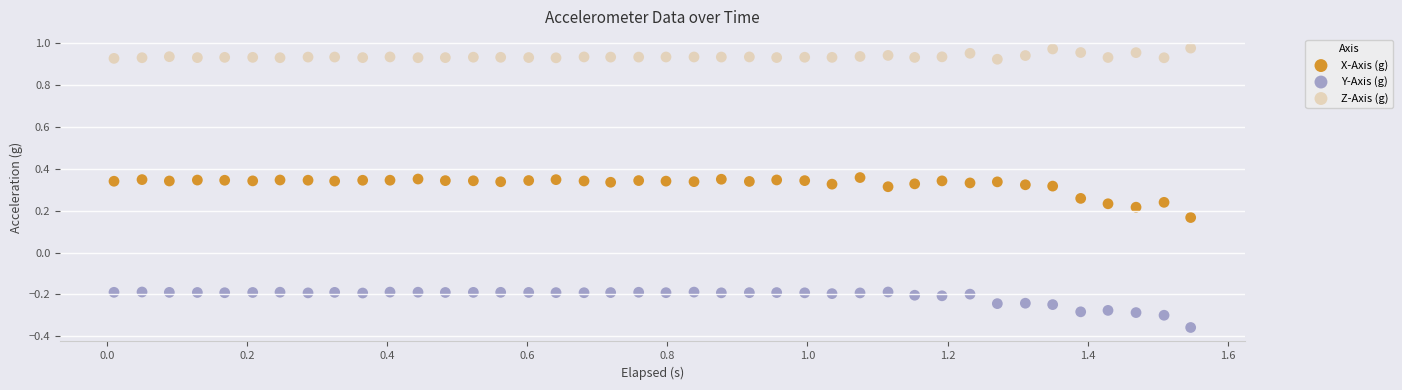

Which series reaches the maximum Y coordinate?

Z-Axis (g)